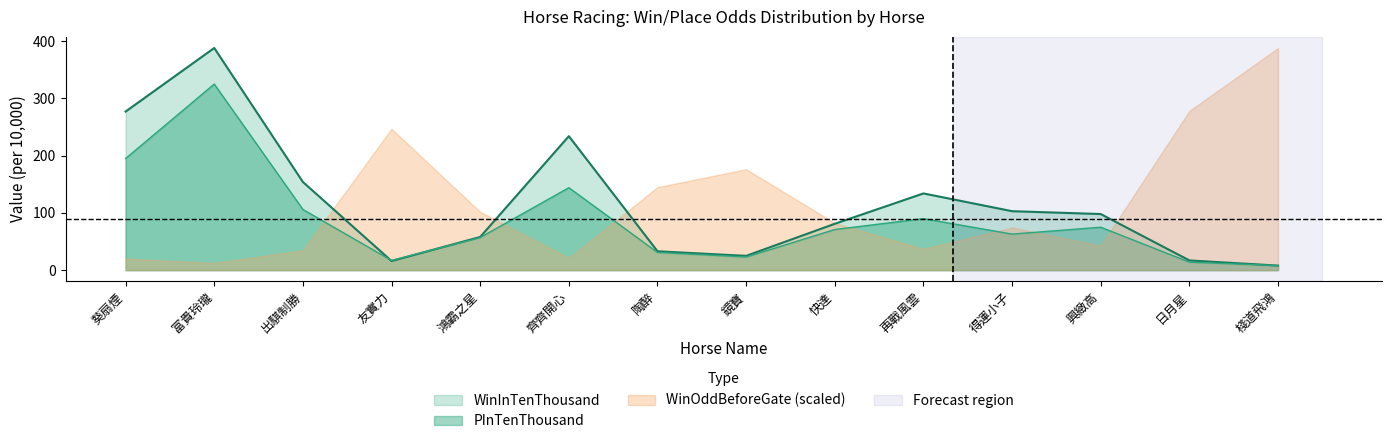

How many lines are shown in the chart?

3